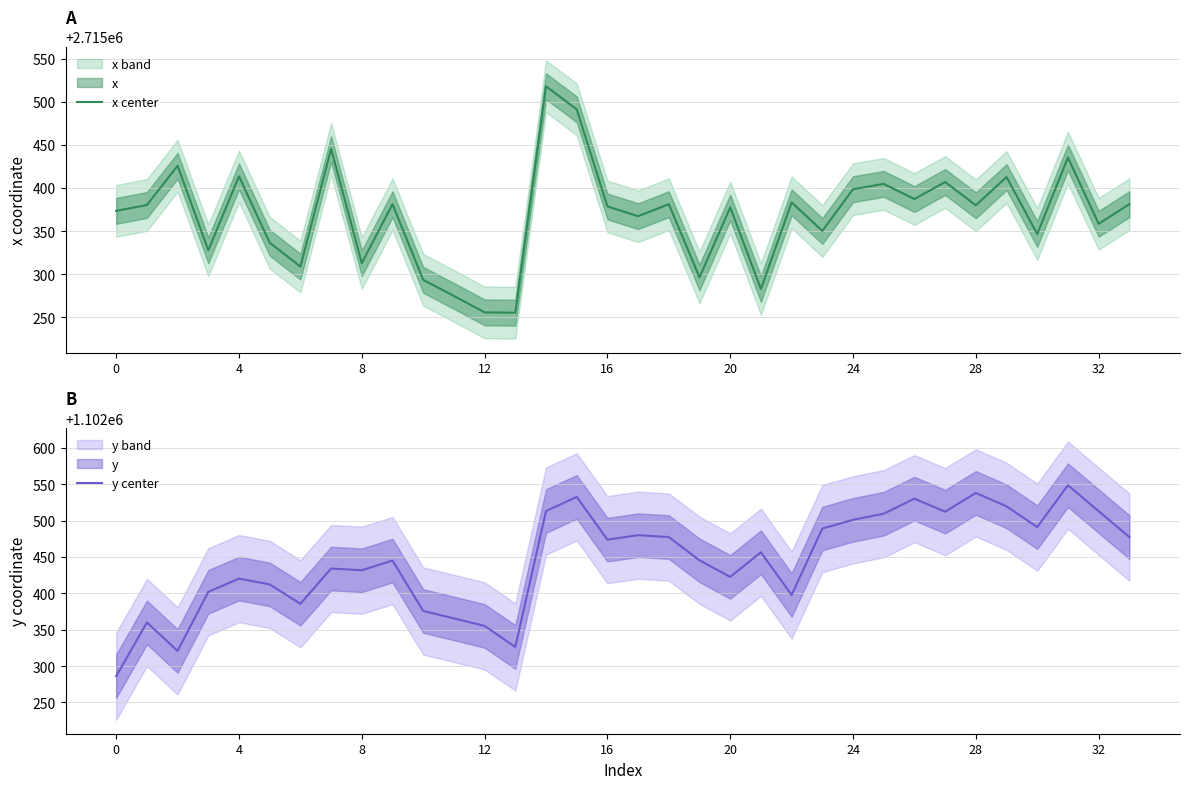

What is the maximum value shown in the chart?

2715517.9